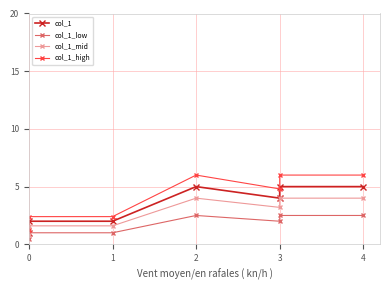

True or false: col_1 and col_1_low intersect in this chart.

False